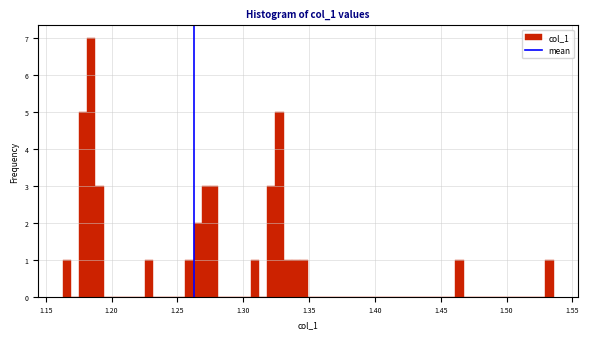

Around what value on the x-axis is the tallest bar? Give the approximate position of its centre, as read against the axis.

1.185